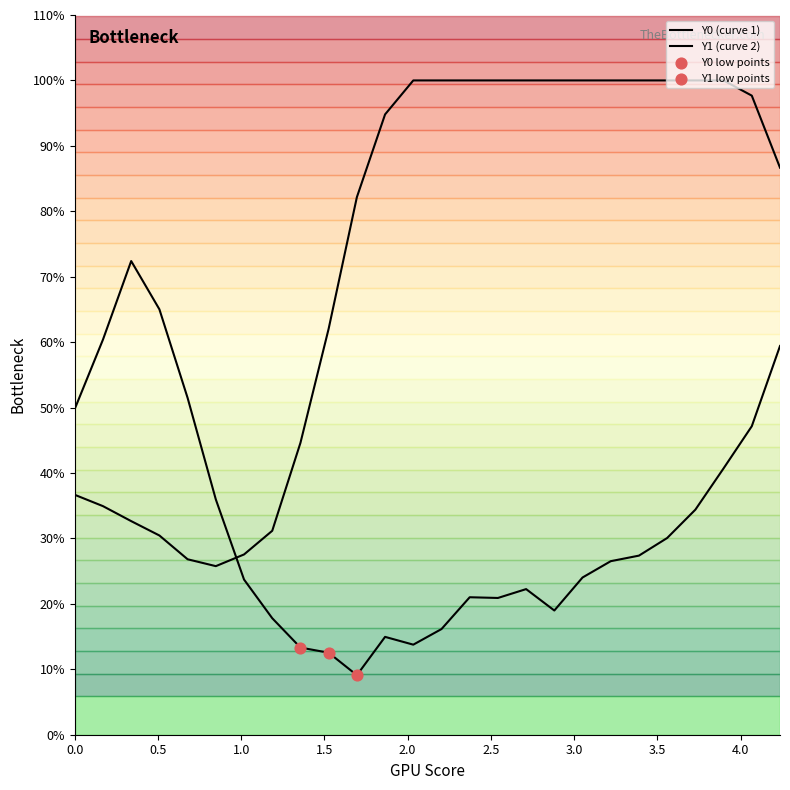

What are all the series names shown in the legend?

Y0, Y1